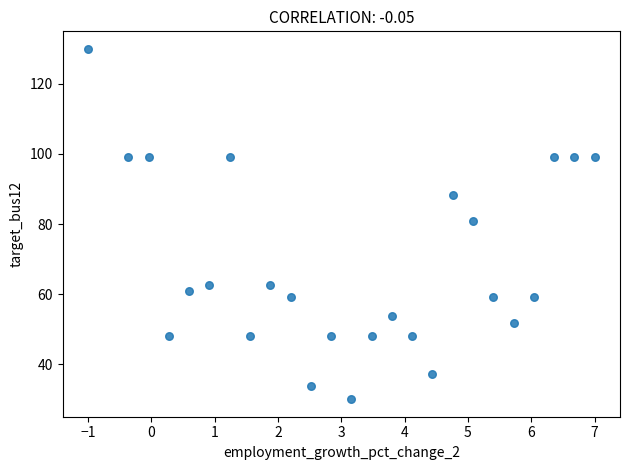

What is the range of Y values (max minus min)?

100.0